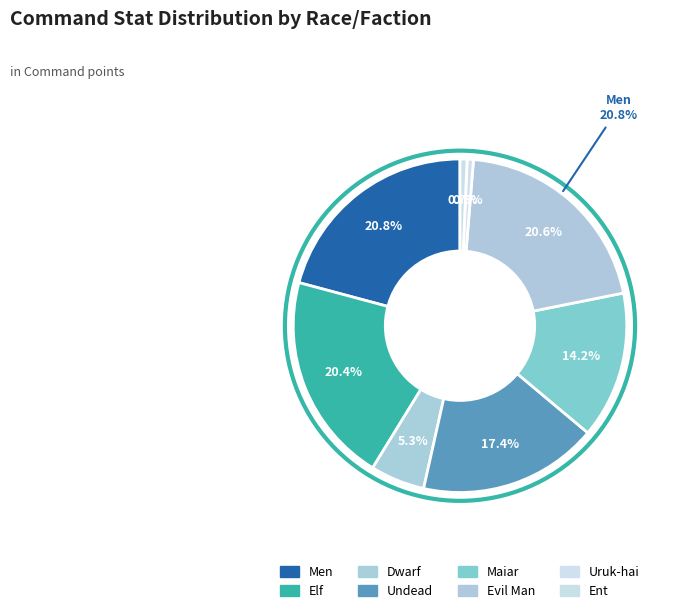

Count the number of slices in the pie.

8